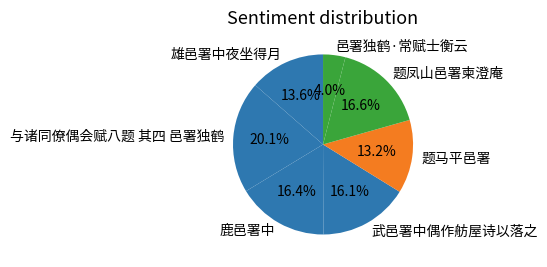

Approximately how many times larger is the value at 武邑署中偶作舫屋诗以落之 compared to 鹿邑署中?

1.0